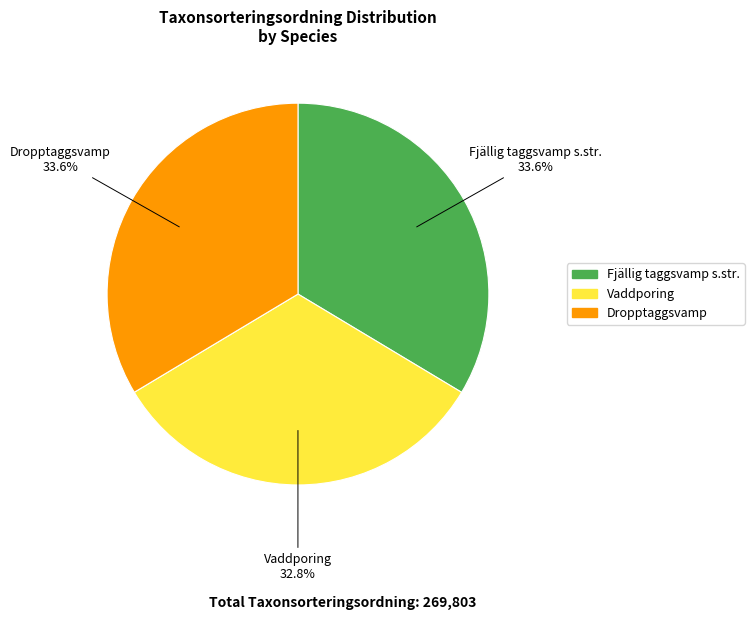

What is the smallest slice in the pie chart?

Vaddporing